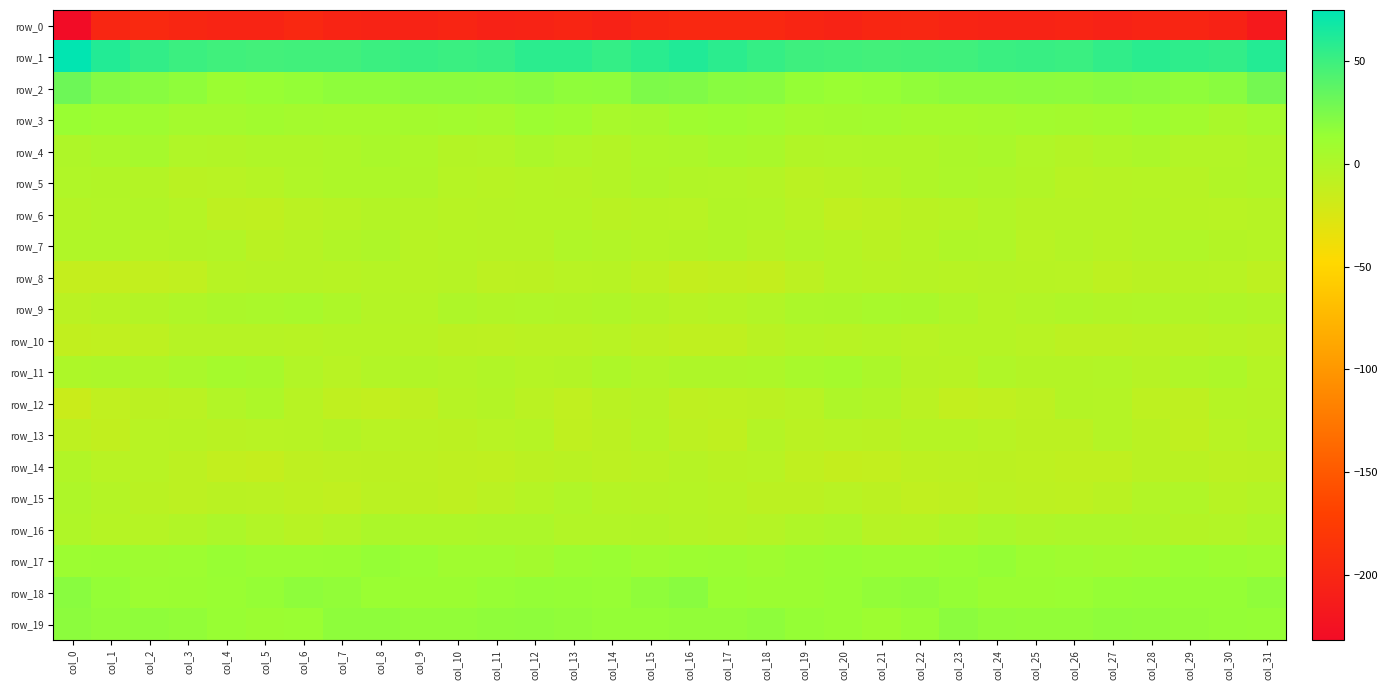

What is the difference between the maximum and minimum values in the row_15 series?

11.2